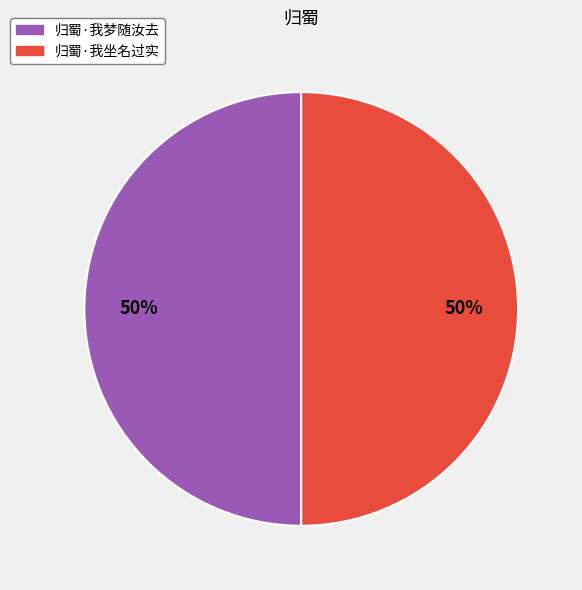

How many segments does this pie chart have?

2